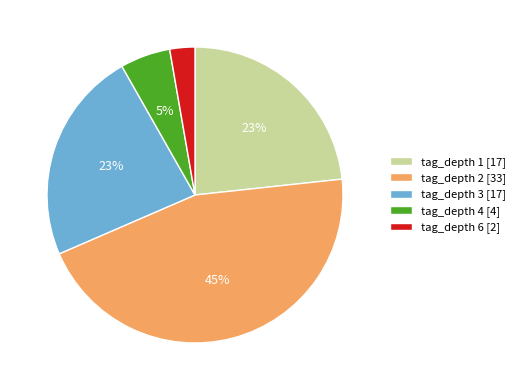

To the nearest percent, what percentage of the pie is tag_depth 6?

3%